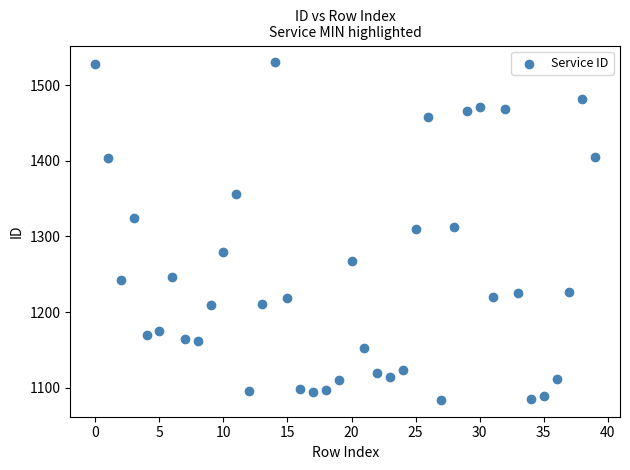

What is the range of Y values (max minus min)?

446